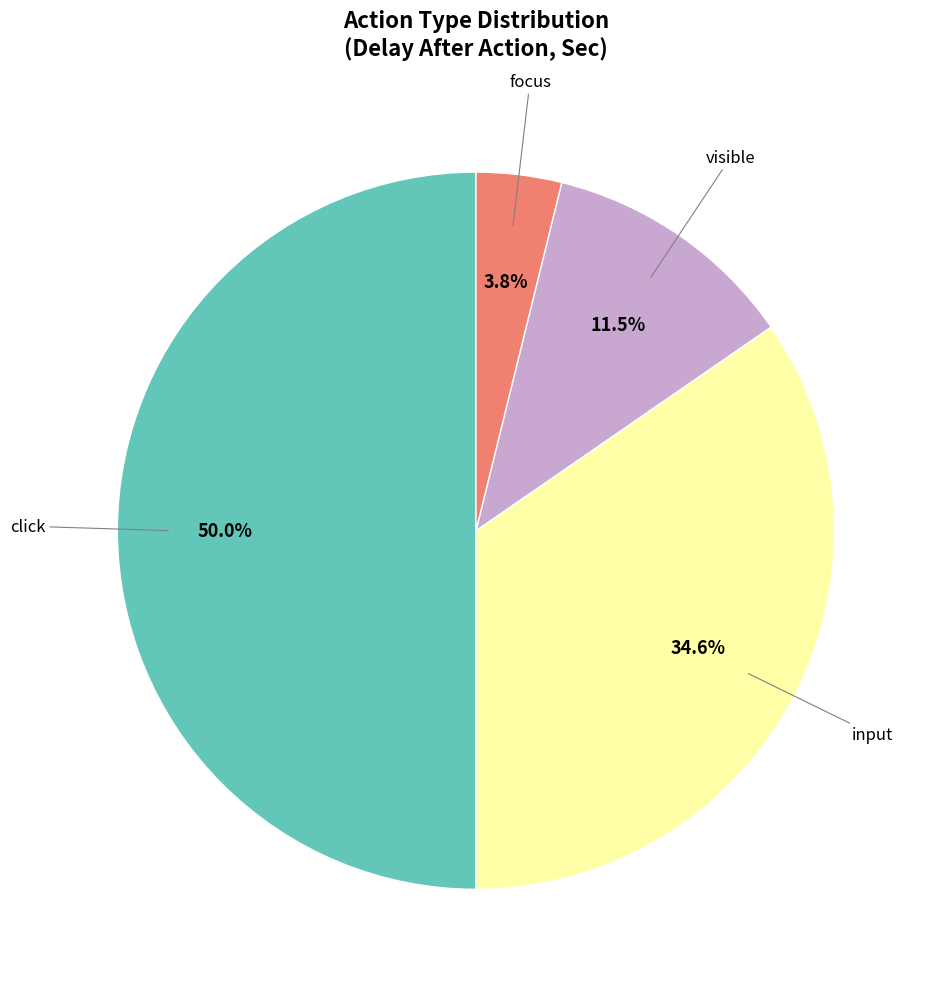

To the nearest percent, what portion does click represent?

50%